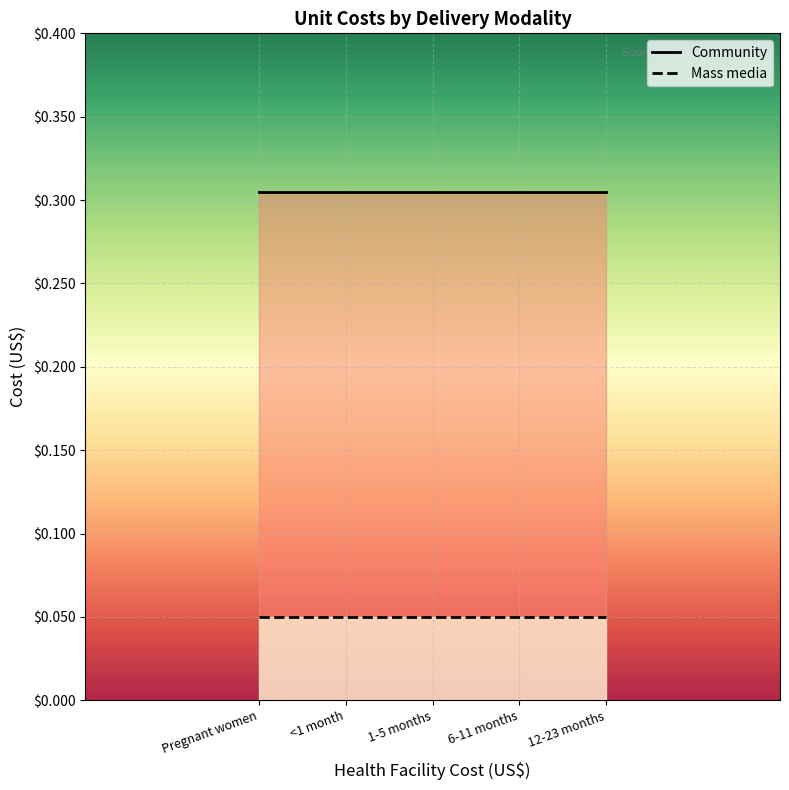

The value of Community at 12-23 months is 0.3. True or false?

True